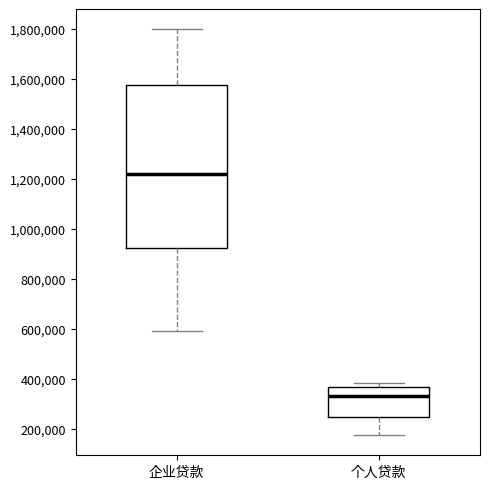

Reading left to right, transcribe this box plot: for each box, give where its median line is, the range the box spans, and where its two whiskers end, as read against the y-axis. The values are not printed on the chart, so give them approximately, as read against the axis.

企业贷款: median 1220000, box 920000 to 1580000, whiskers 580000 to 1800000
个人贷款: median 340000, box 240000 to 360000, whiskers 180000 to 380000